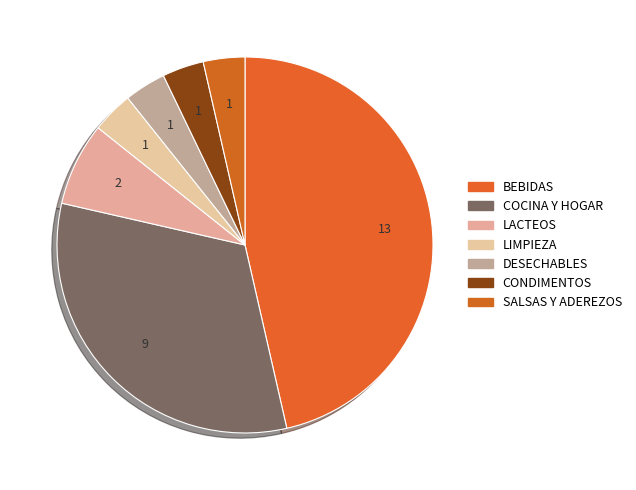

What is the change in value from COCINA Y HOGAR to DESECHABLES?

-8